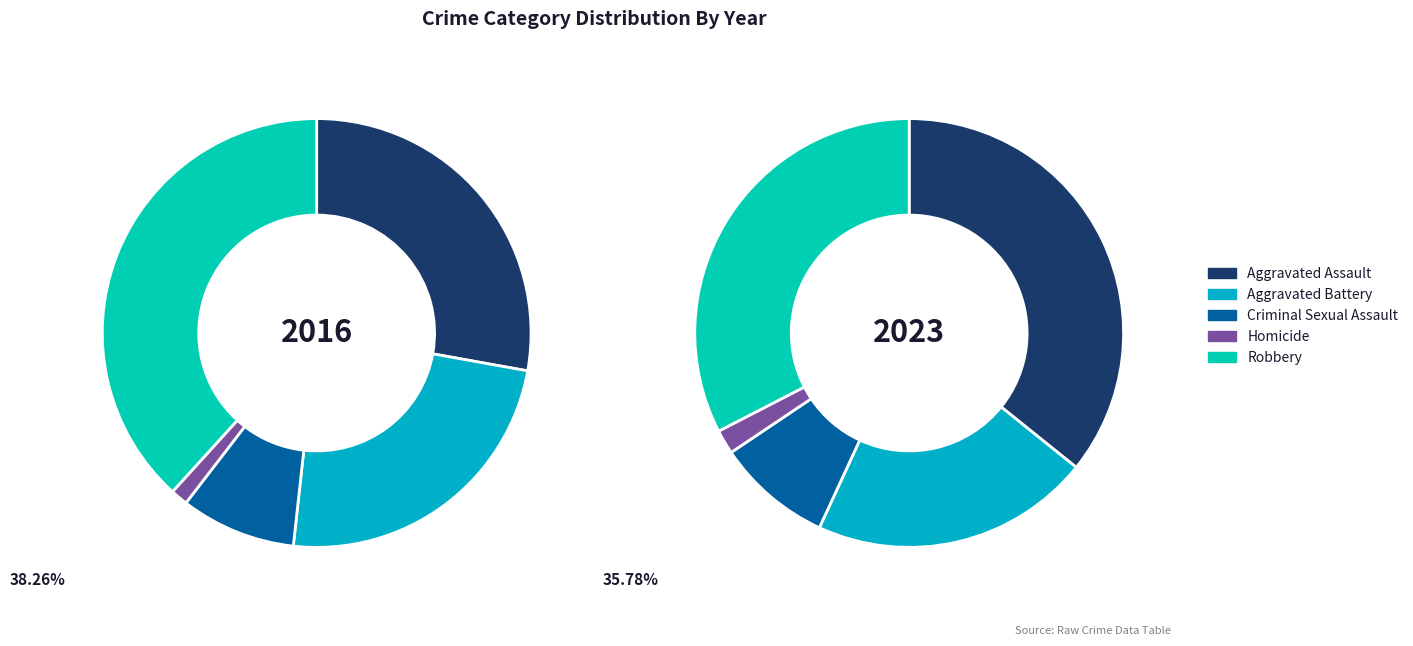

To the nearest percent, what is the combined percentage of Aggravated Assault and Robbery?

68%